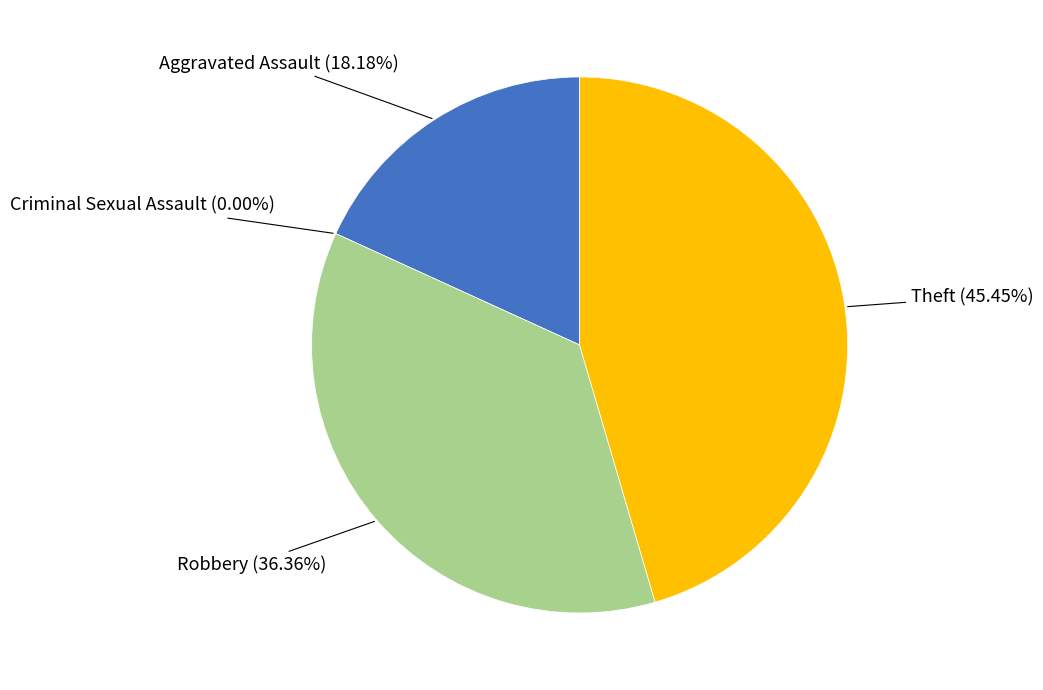

Count the number of slices in the pie.

4